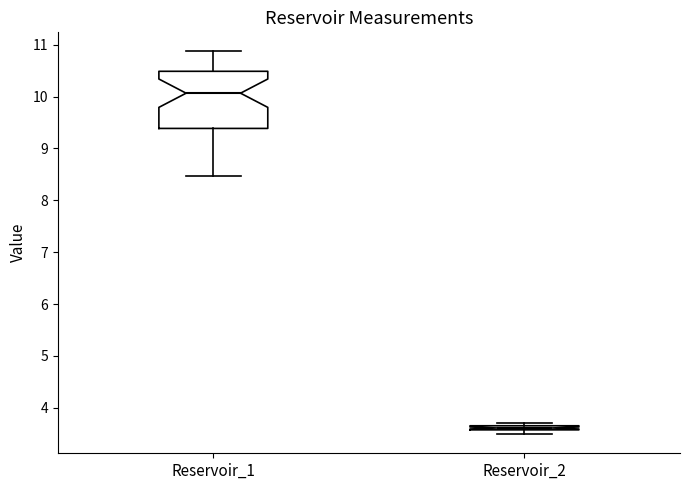

Where is the lower edge of the box for Reservoir_2 on the y-axis? The values are not printed on the chart, so give them approximately, as read against the axis.

3.6